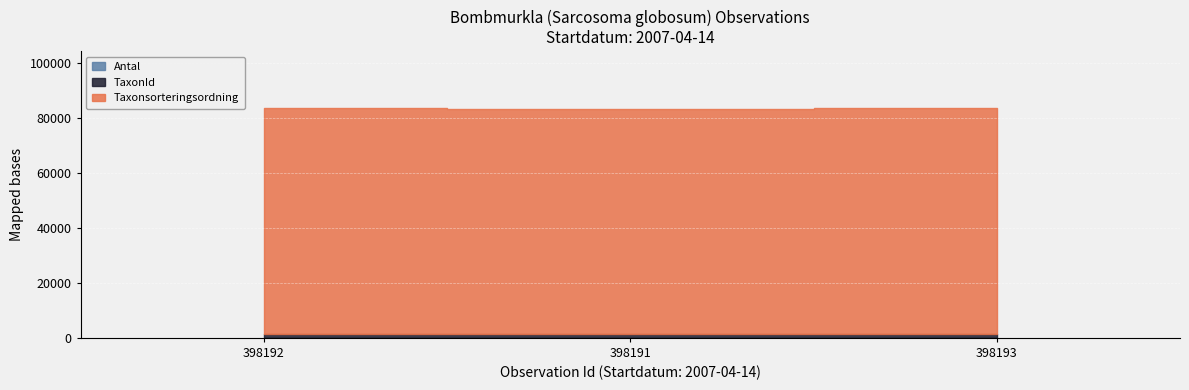

What are all the series names shown in the legend?

Antal, TaxonId, Taxonsorteringsordning